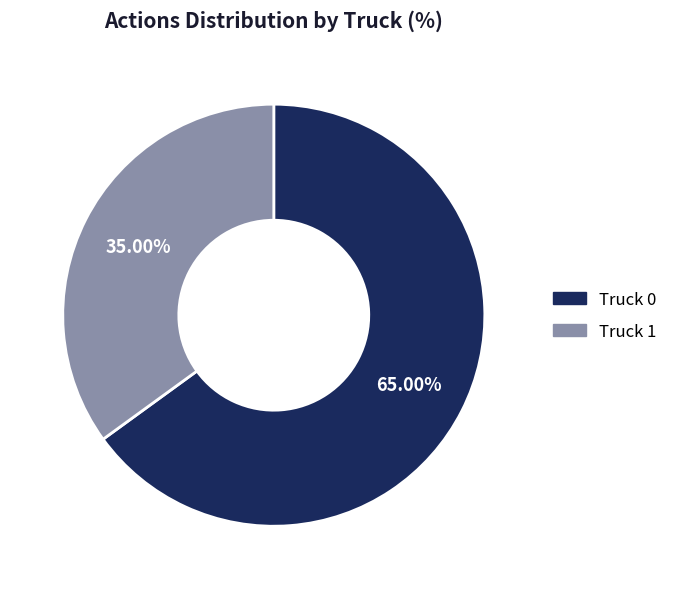

Combined, do Truck 1 and Truck 0 account for over 50%?

Yes